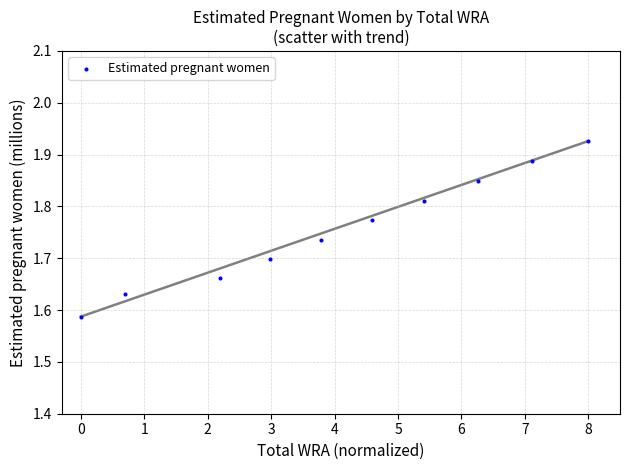

What is the range of Y values (max minus min)?

0.3